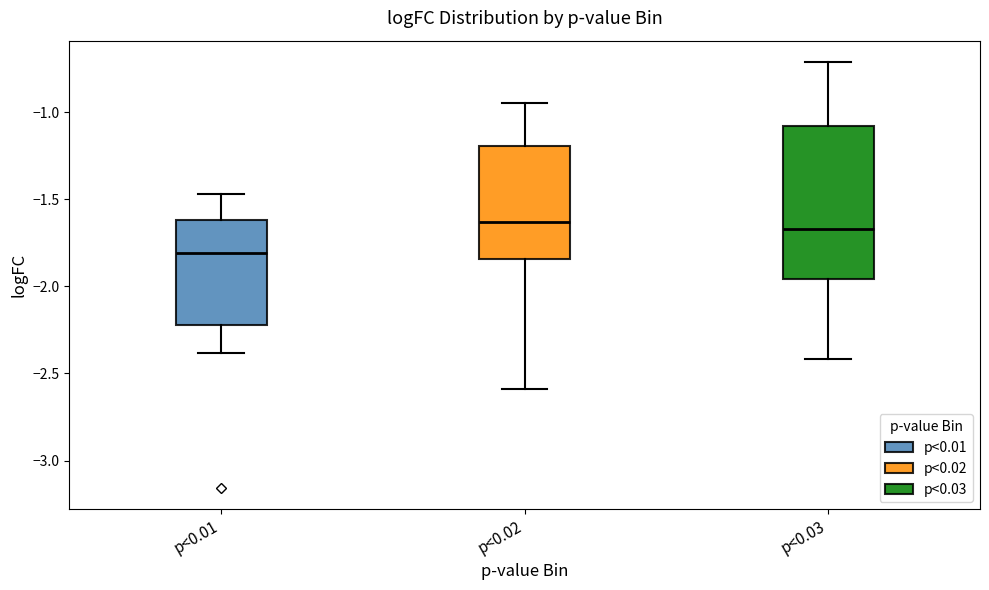

Reading left to right, transcribe this box plot: for each box, give where its median line is, the range the box spans, and where its two whiskers end, as read against the y-axis. The values are not printed on the chart, so give them approximately, as read against the axis.

p<0.01: median -1.80, box -2.20 to -1.60, whiskers -2.40 to -1.45
p<0.02: median -1.65, box -1.85 to -1.20, whiskers -2.60 to -0.95
p<0.03: median -1.65, box -1.95 to -1.10, whiskers -2.40 to -0.70